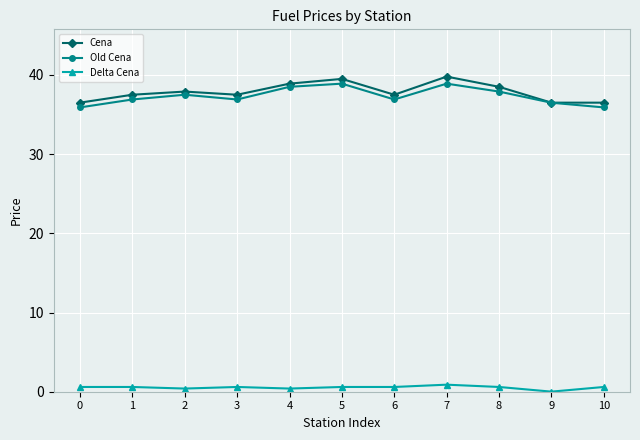

At which label is Delta Cena closest to 0?

9